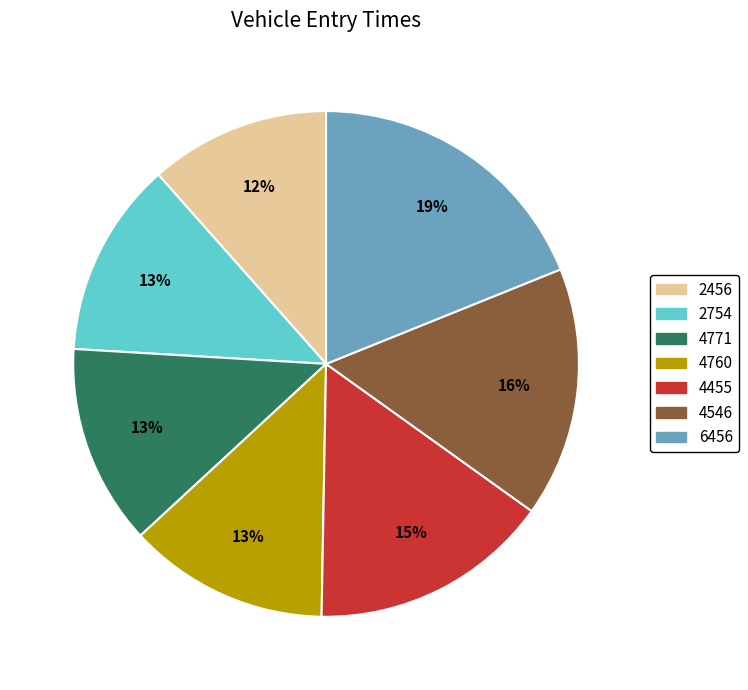

Is there any slice that represents more than half of the pie?

No